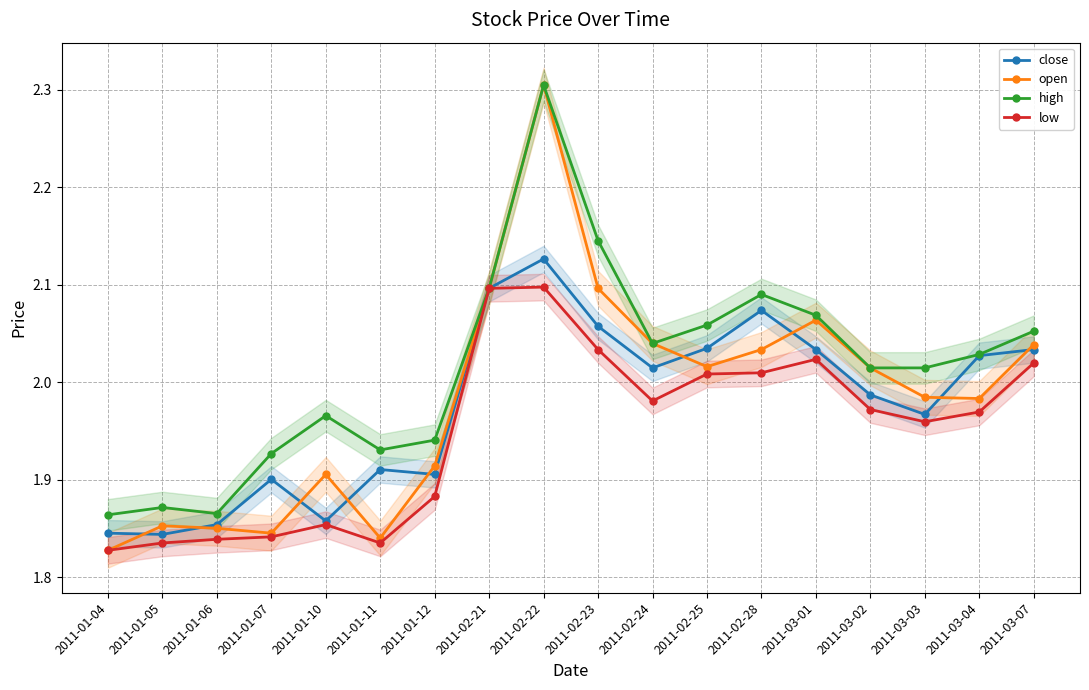

How many interior local valleys does the open series have?

4